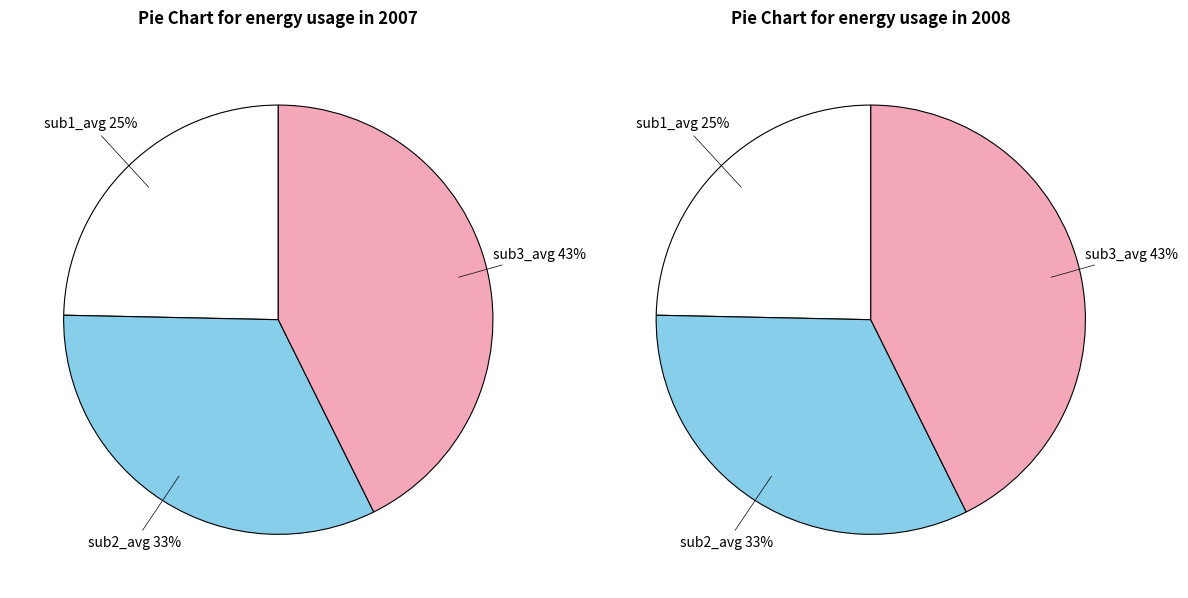

Is there any slice that represents more than half of the pie?

No